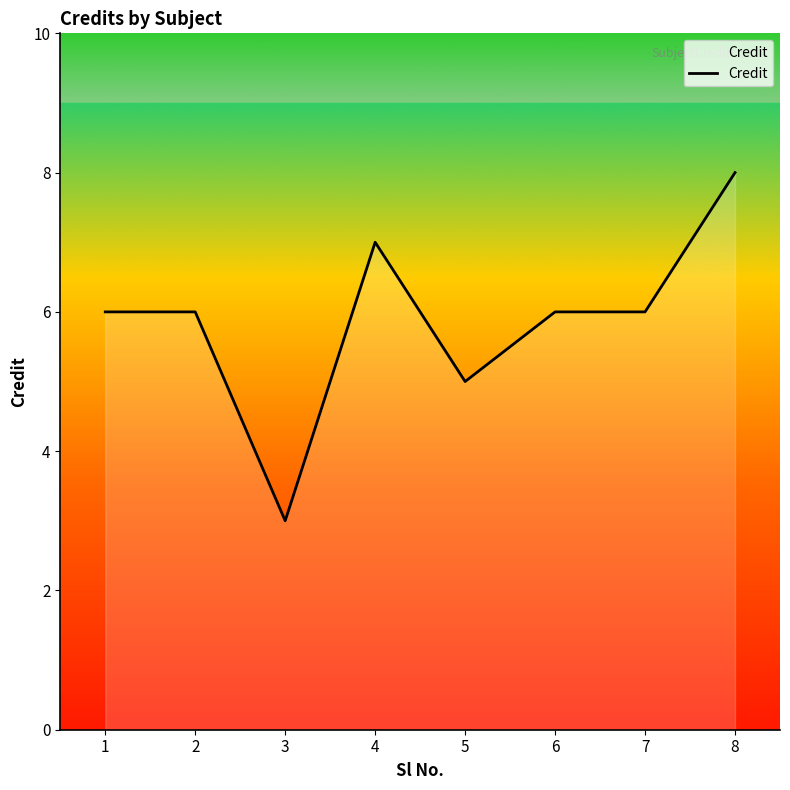

Reading left to right, transcribe all the data shown in this chart.

6	6	3	7	5	6	6	8